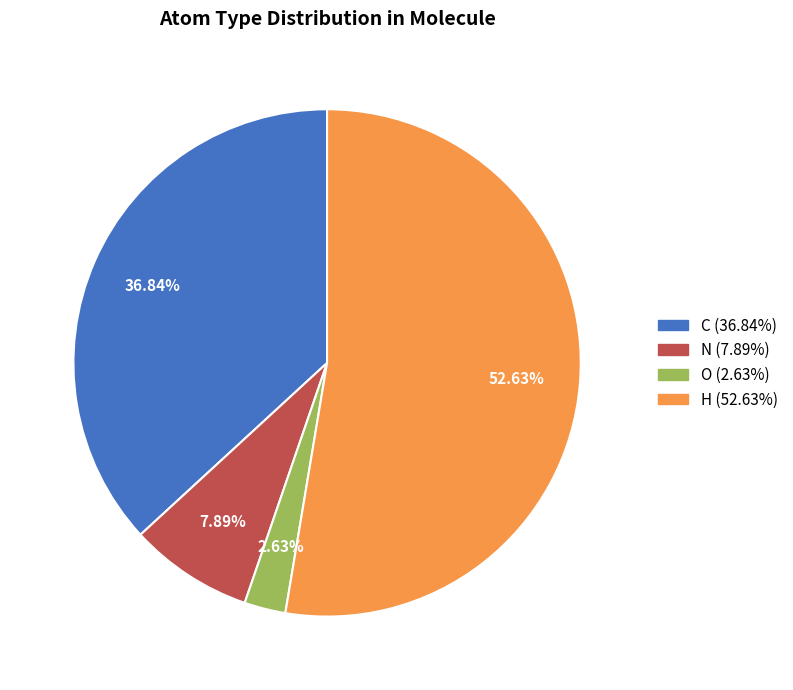

Rank the categories by value from highest to lowest.

H, C, N, O